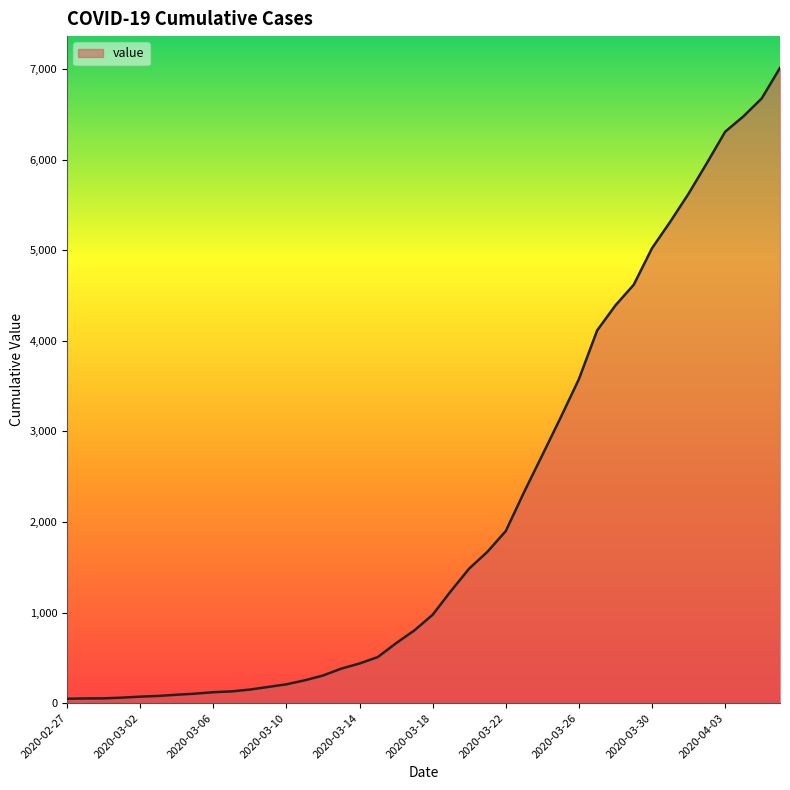

What is the minimum value shown in the chart?

49